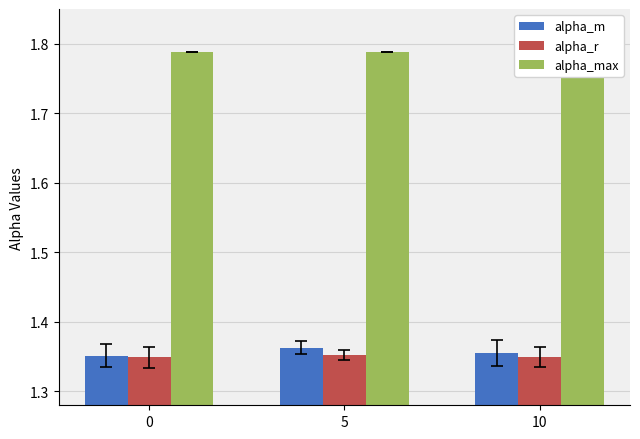

How many bars are there in total?

9